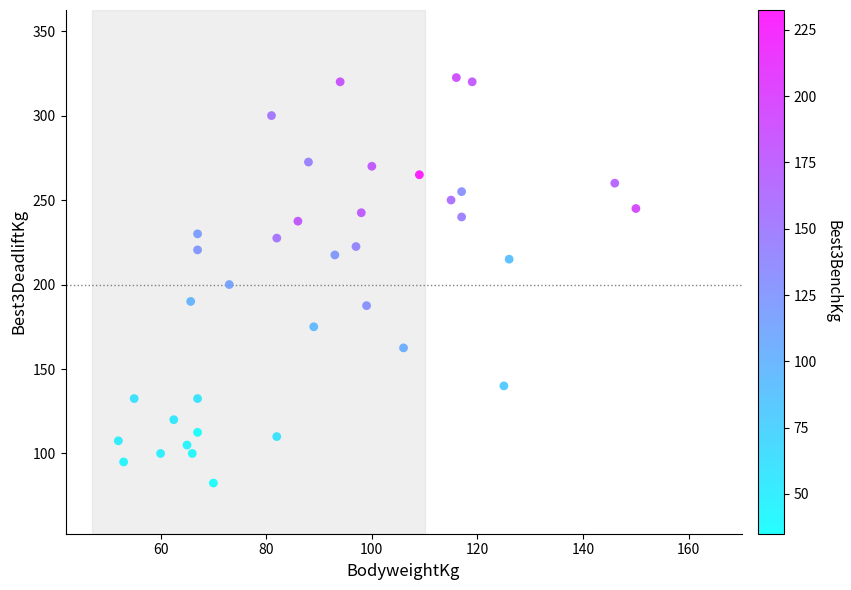

What is the range of X values (max minus min)?

98.0